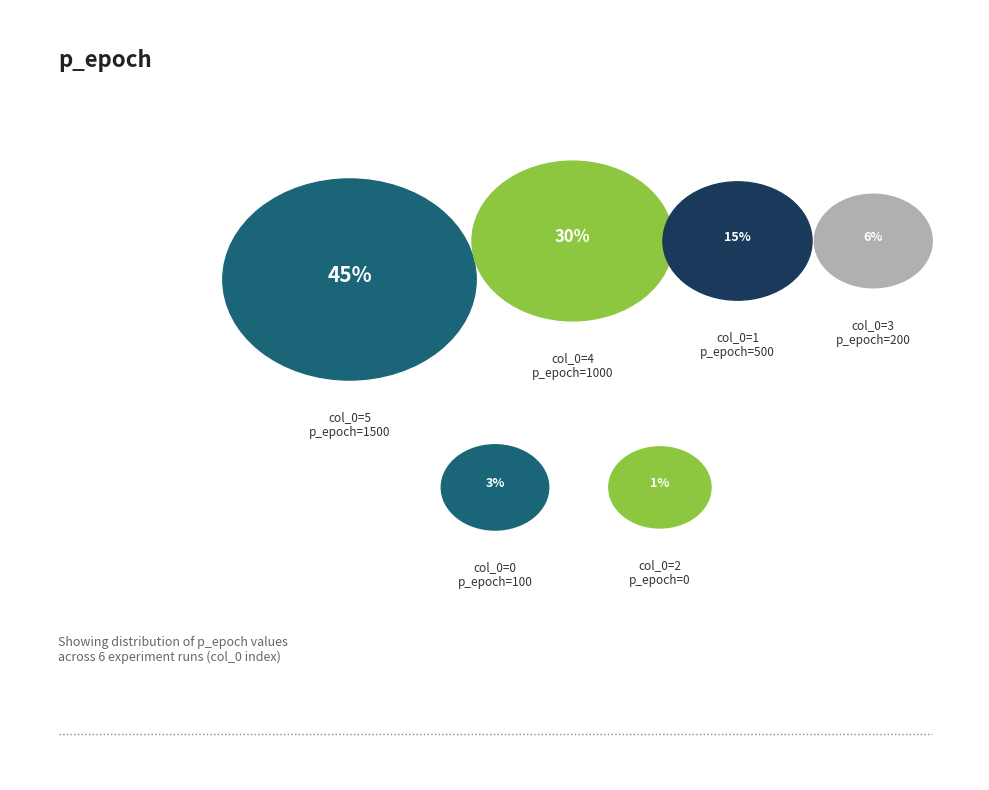

How many slices are in this pie chart?

6